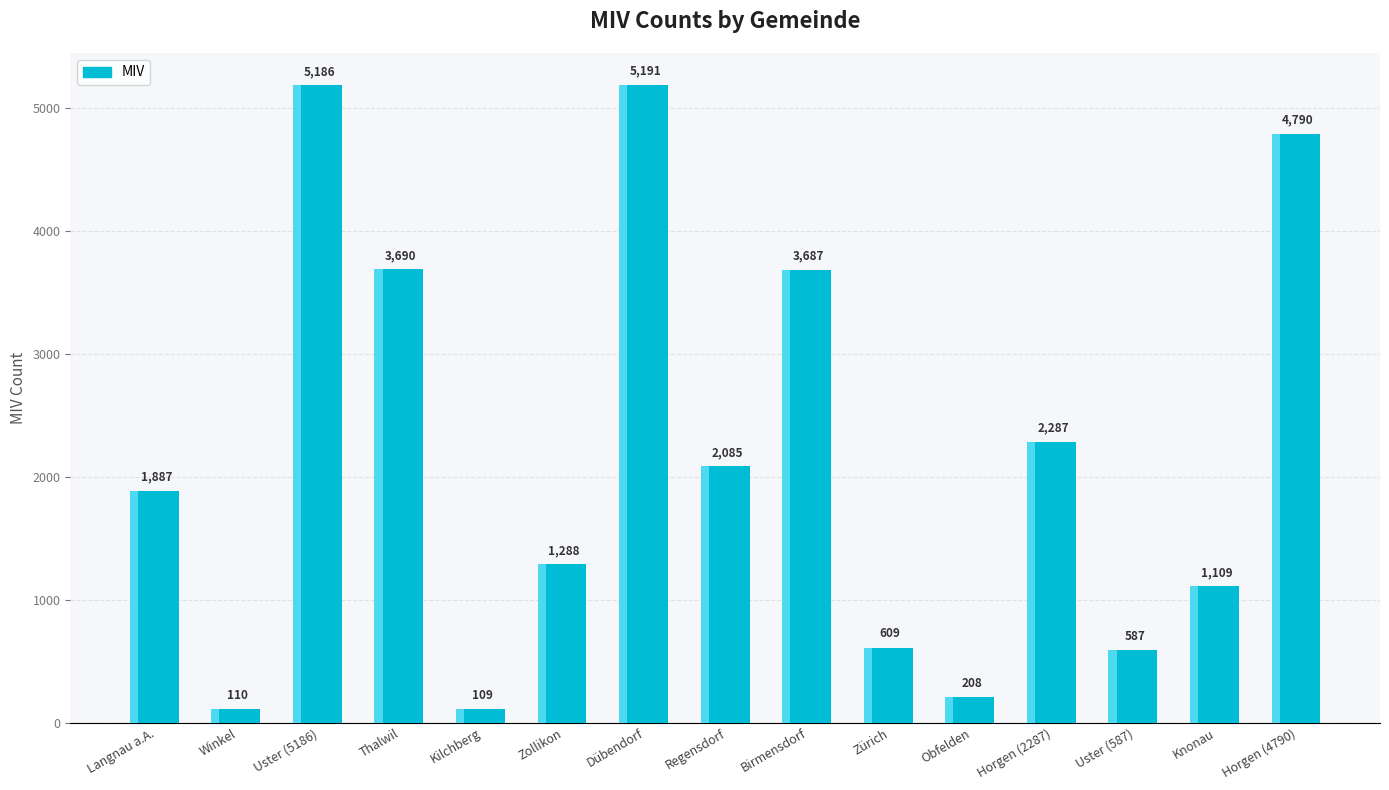

What is the sum of all values?

32823